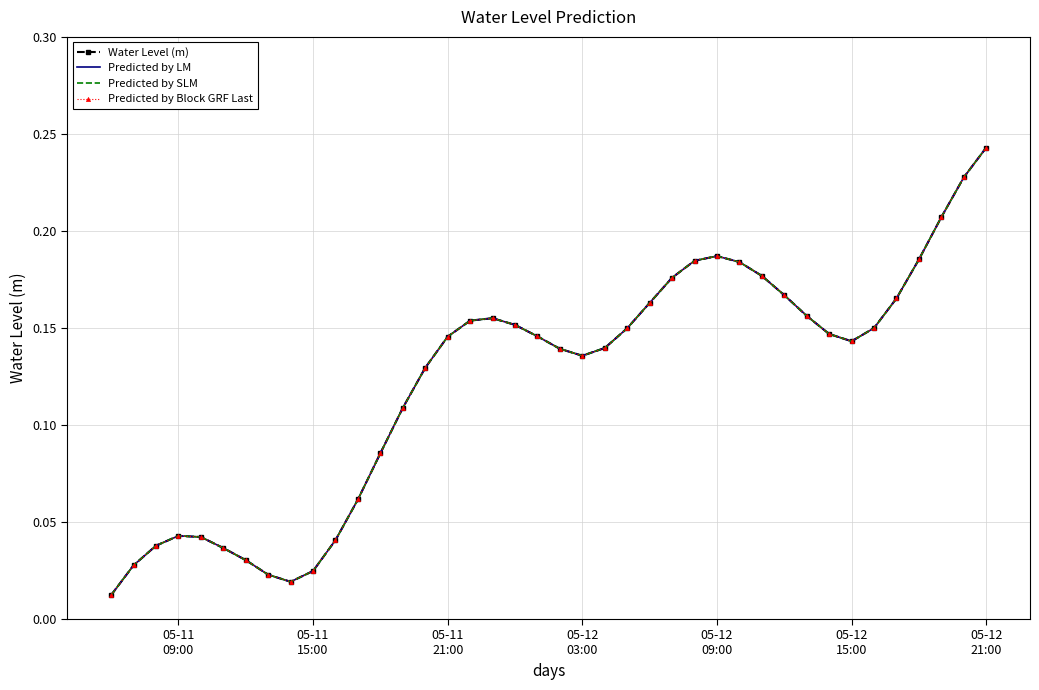

Reading left to right, transcribe all the data shown in this chart.

Water Level (m): 0.0	0.0	0.0	0.0	0.0	0.0	0.0	0.0	0.0	0.0	0.0	0.1	0.1	0.1	0.1	0.1	0.2	0.2	0.2	0.1	0.1	0.1	0.1	0.1	0.2	0.2	0.2	0.2	0.2	0.2	0.2	0.2	0.1	0.1	0.1	0.2	0.2	0.2	0.2	0.2
Predicted by LM: 0.0	0.0	0.0	0.0	0.0	0.0	0.0	0.0	0.0	0.0	0.0	0.1	0.1	0.1	0.1	0.1	0.2	0.2	0.2	0.1	0.1	0.1	0.1	0.1	0.2	0.2	0.2	0.2	0.2	0.2	0.2	0.2	0.1	0.1	0.1	0.2	0.2	0.2	0.2	0.2
Predicted by SLM: 0.0	0.0	0.0	0.0	0.0	0.0	0.0	0.0	0.0	0.0	0.0	0.1	0.1	0.1	0.1	0.1	0.2	0.2	0.2	0.1	0.1	0.1	0.1	0.1	0.2	0.2	0.2	0.2	0.2	0.2	0.2	0.2	0.1	0.1	0.1	0.2	0.2	0.2	0.2	0.2
Predicted by Block GRF Last: 0.0	0.0	0.0	0.0	0.0	0.0	0.0	0.0	0.0	0.0	0.0	0.1	0.1	0.1	0.1	0.1	0.2	0.2	0.2	0.1	0.1	0.1	0.1	0.1	0.2	0.2	0.2	0.2	0.2	0.2	0.2	0.2	0.1	0.1	0.1	0.2	0.2	0.2	0.2	0.2